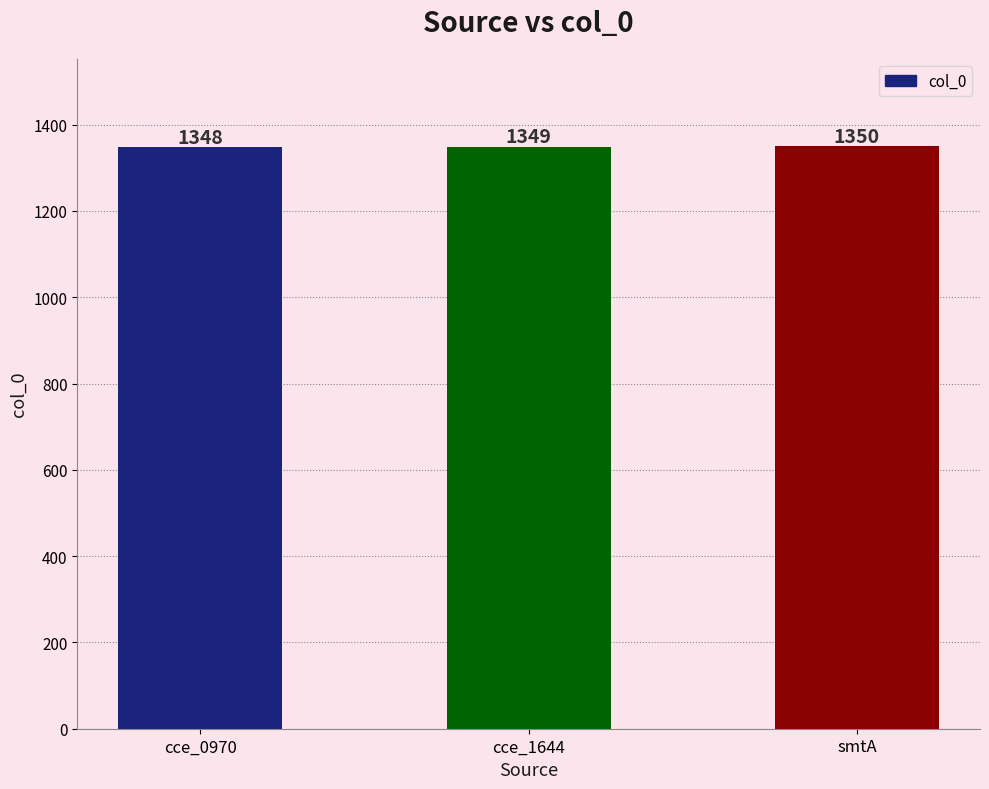

Between cce_1644 and smtA, which is larger?

smtA